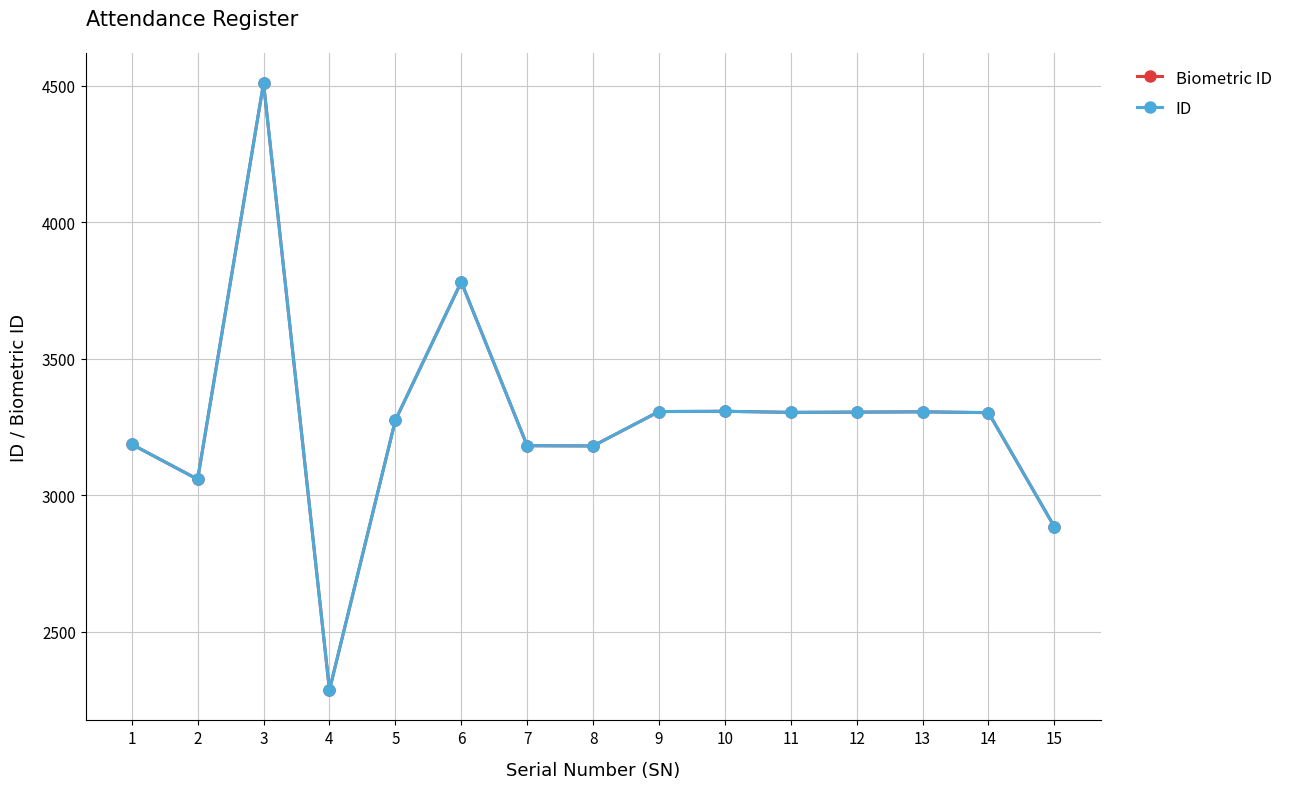

Which label corresponds to the smallest value in the chart?

4